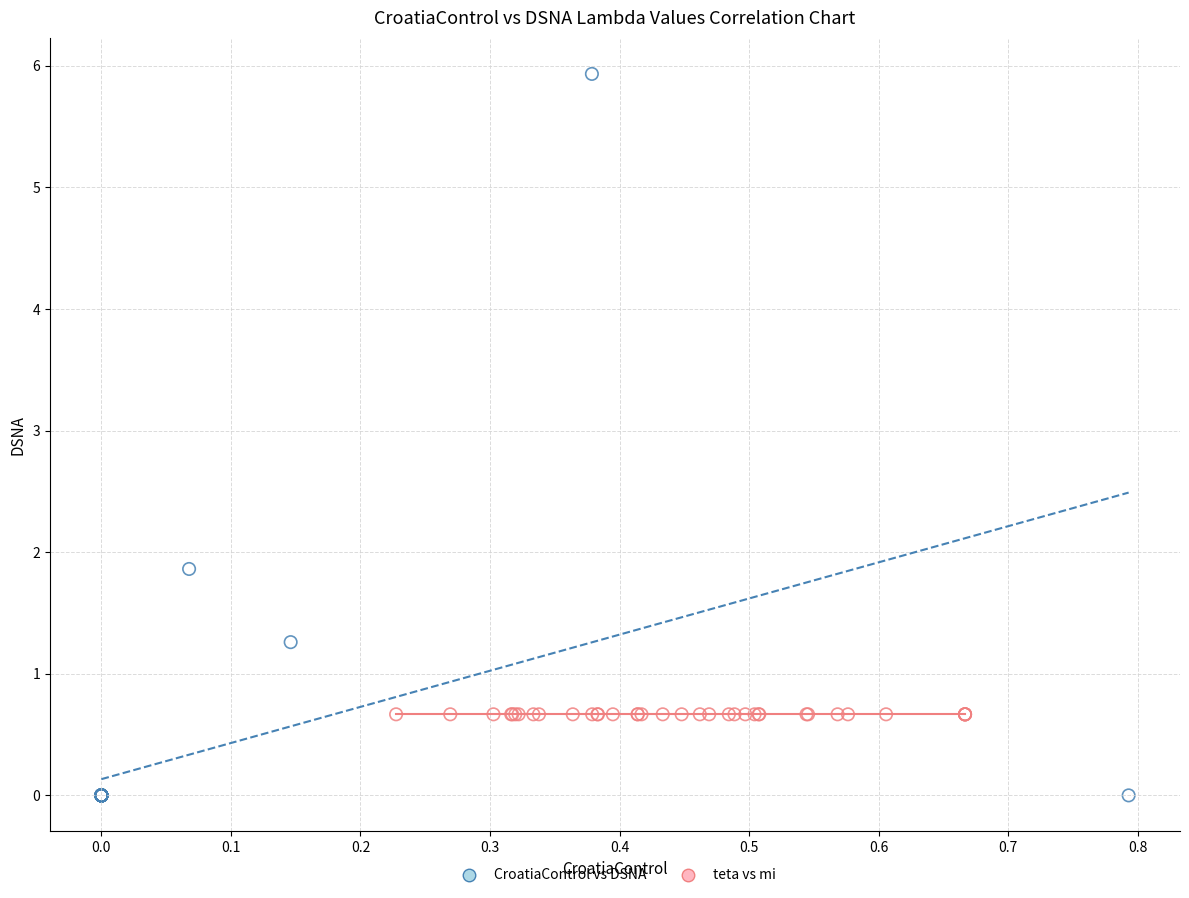

Which series reaches the minimum Y coordinate?

CroatiaControl vs DSNA